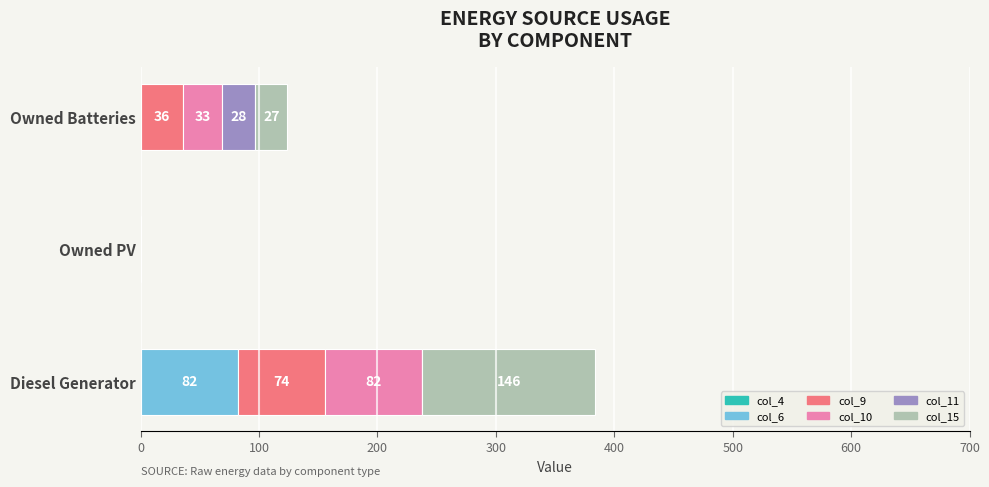

At which category is the sum across all series the highest?

Diesel Generator